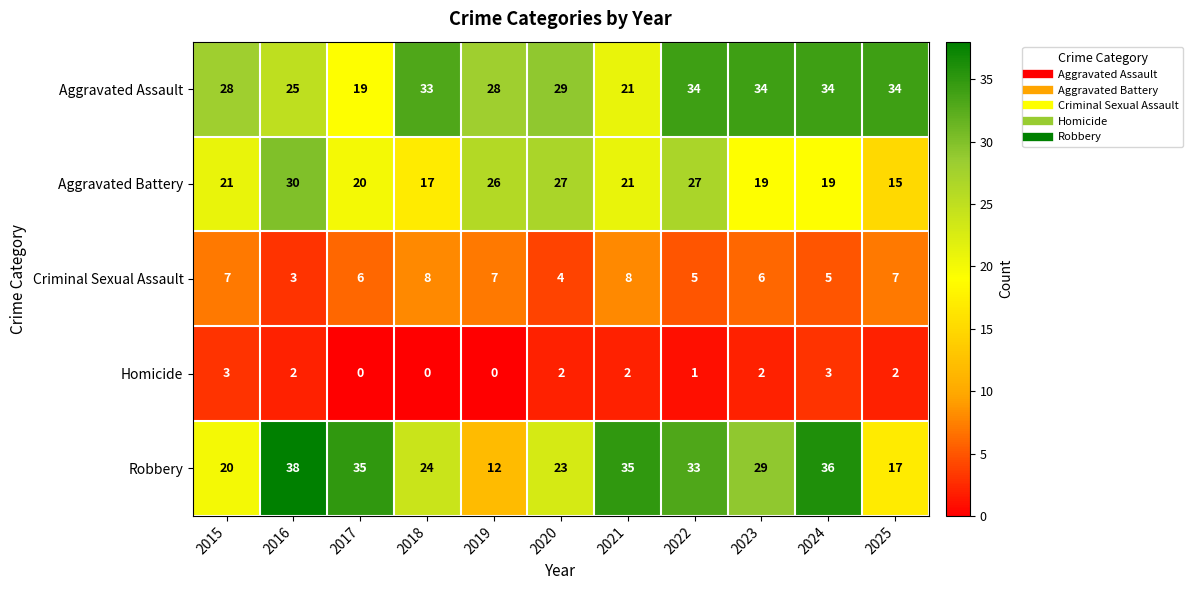

What is the highest value of the Aggravated Battery series?

30